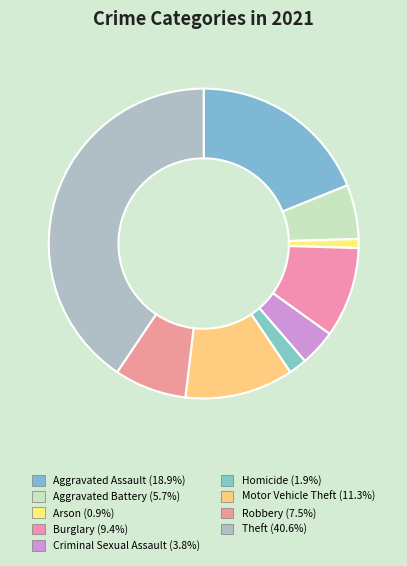

What is the change in value from Criminal Sexual Assault to Homicide?

-2